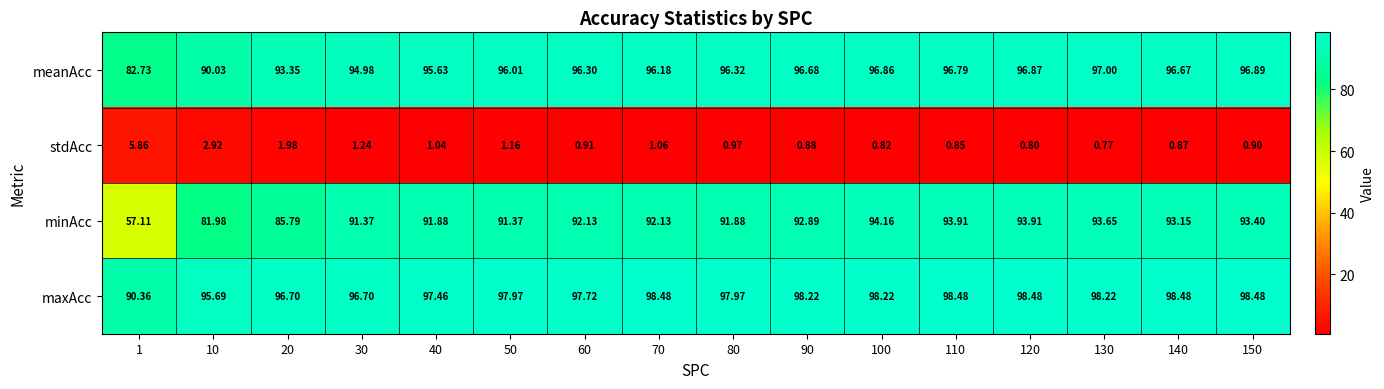

Between 40 and 80, which series saw the biggest shift?

meanAcc